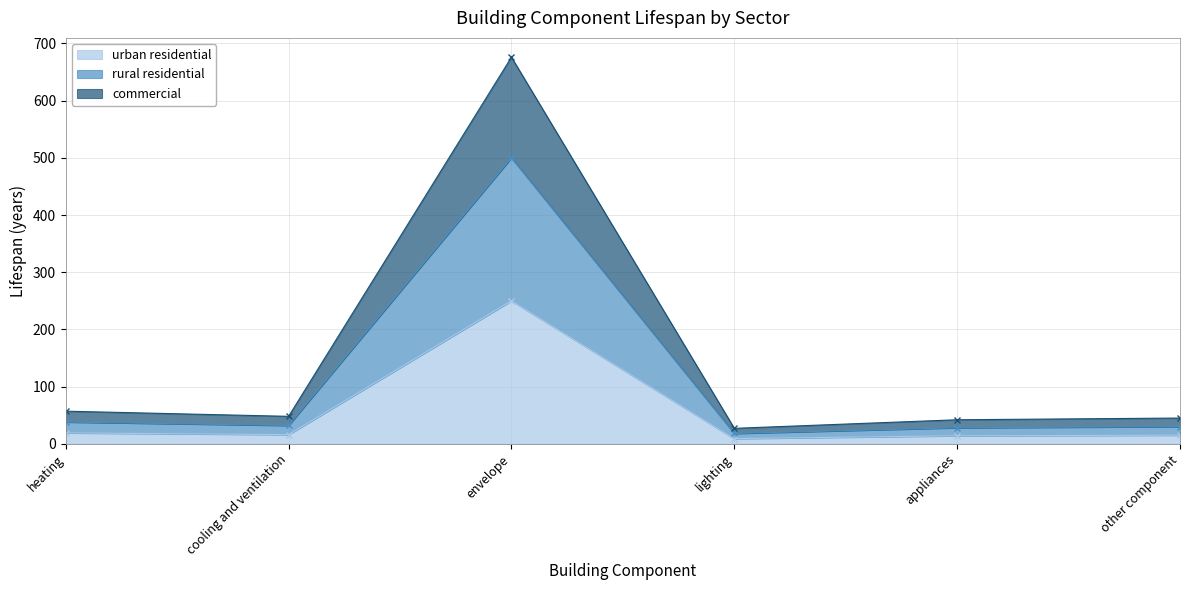

True or false: urban residential and rural residential cross at least once.

False